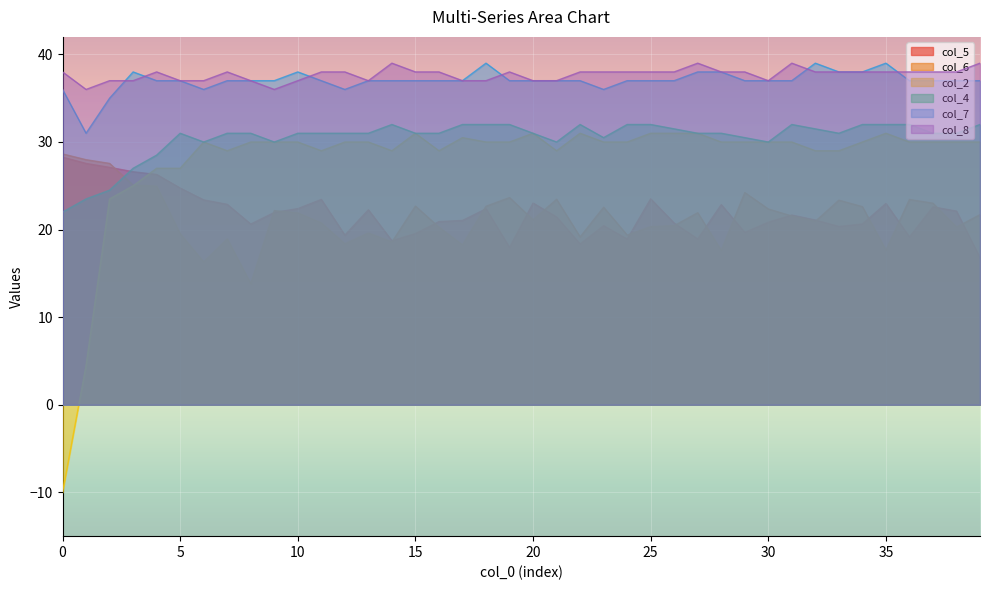

How many lines are shown in the chart?

6